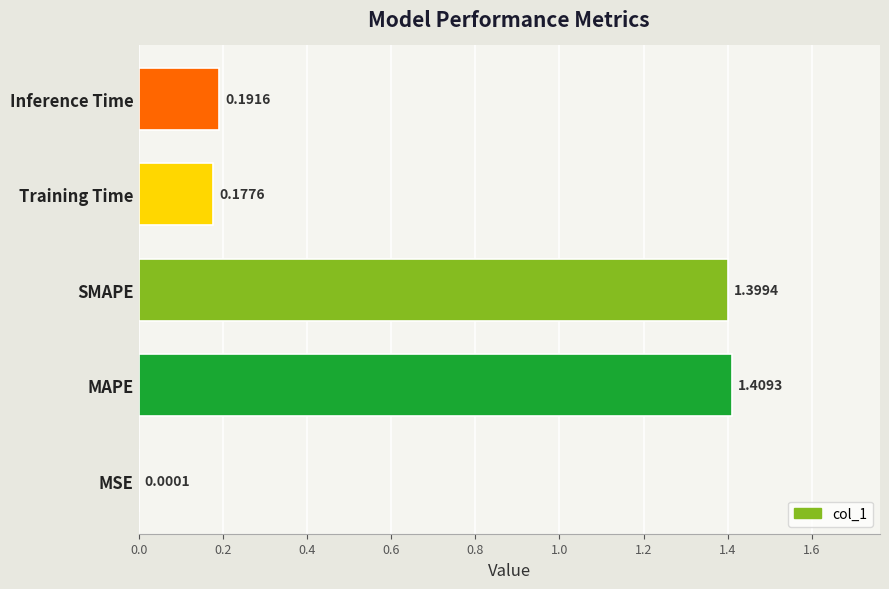

How many series are shown in this chart?

1